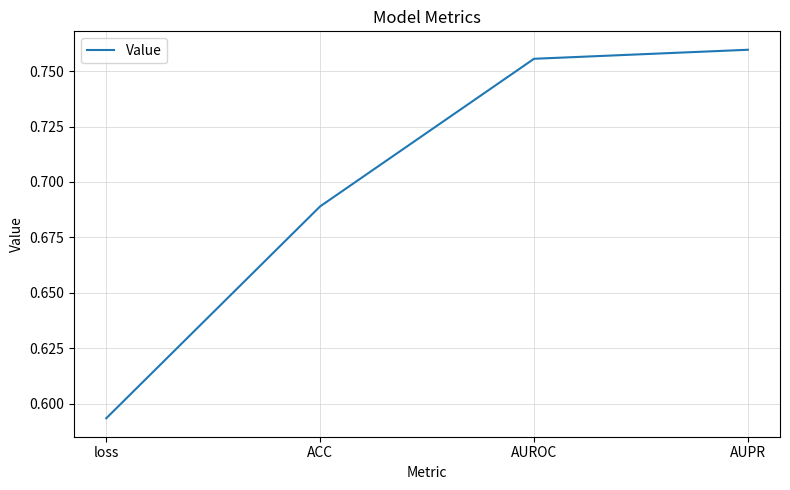

What position from the right is loss?

4